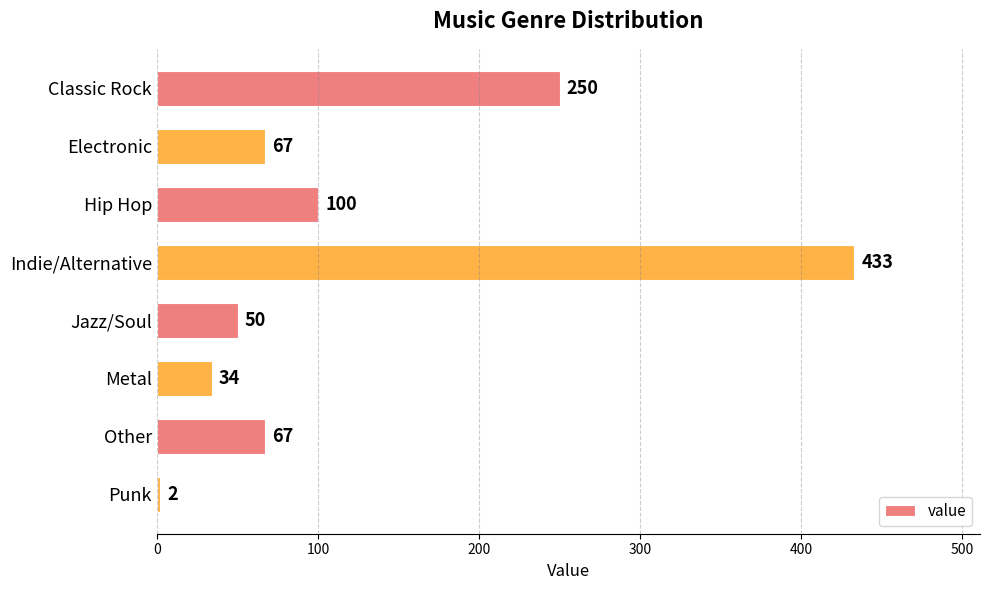

Which has a higher value, Indie/Alternative or Punk?

Indie/Alternative